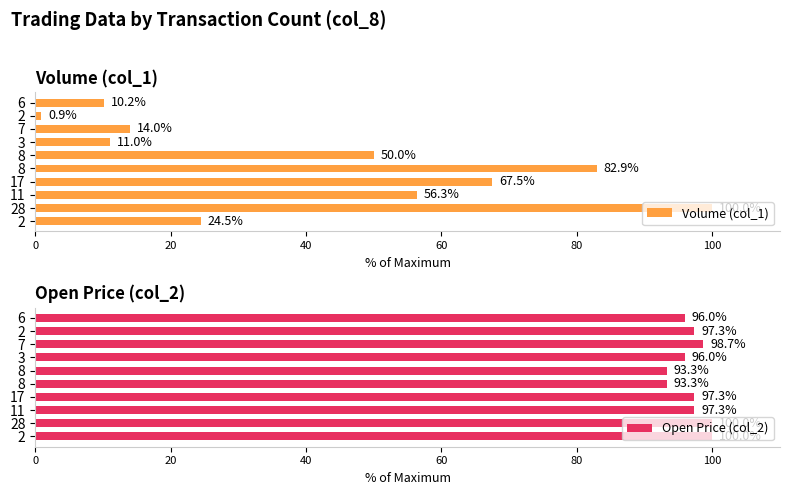

What is the difference between the second highest and second lowest values in the Volume (col_1) series?

72.7